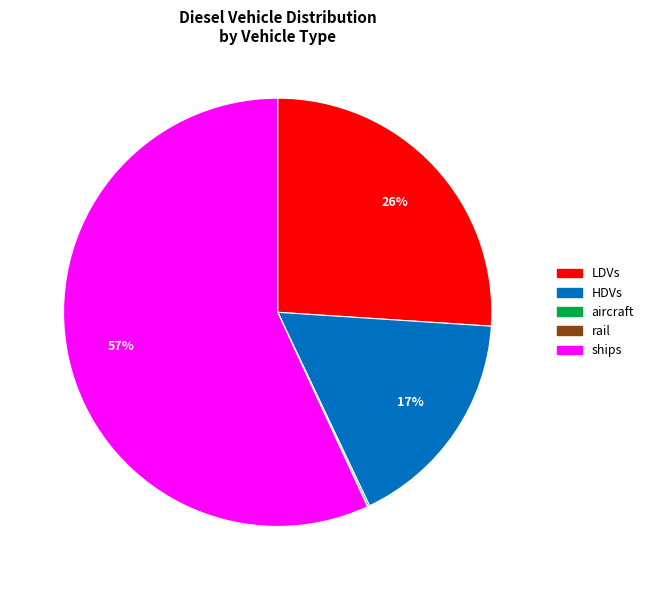

Is there any slice that represents more than half of the pie?

Yes